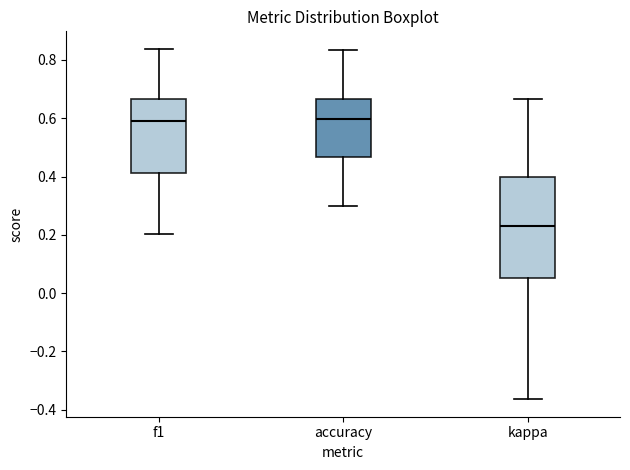

Reading left to right, read every box against the y-axis: the position of its median line, the range the box covers, and the ends of its whiskers. The values are not printed on the chart, so give them approximately, as read against the axis.

f1: median 0.58, box 0.42 to 0.66, whiskers 0.20 to 0.84
accuracy: median 0.60, box 0.46 to 0.66, whiskers 0.30 to 0.84
kappa: median 0.22, box 0.06 to 0.40, whiskers -0.36 to 0.66